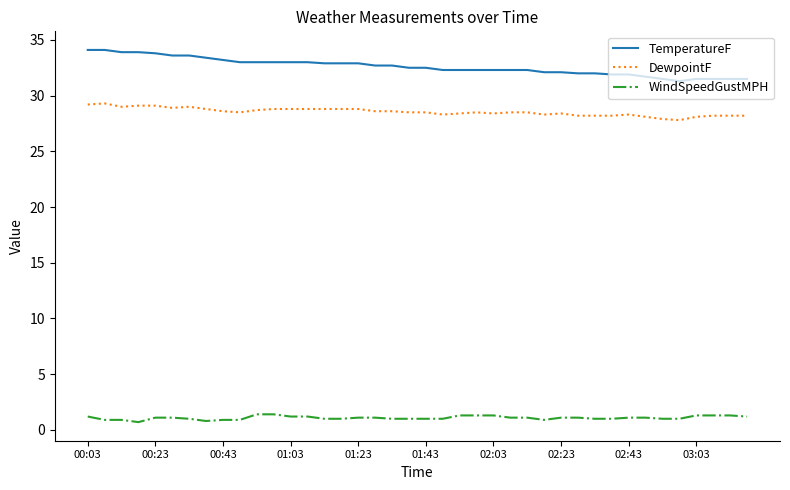

What is the highest value of the DewpointF series?

29.3